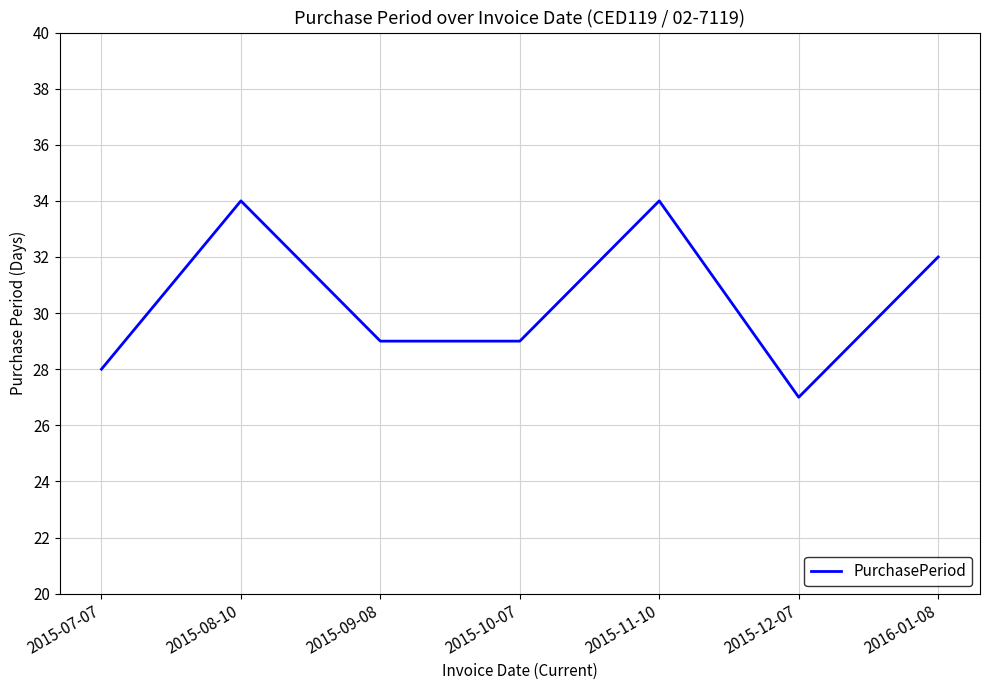

The value at 2015-10-07 is 29. True or false?

True